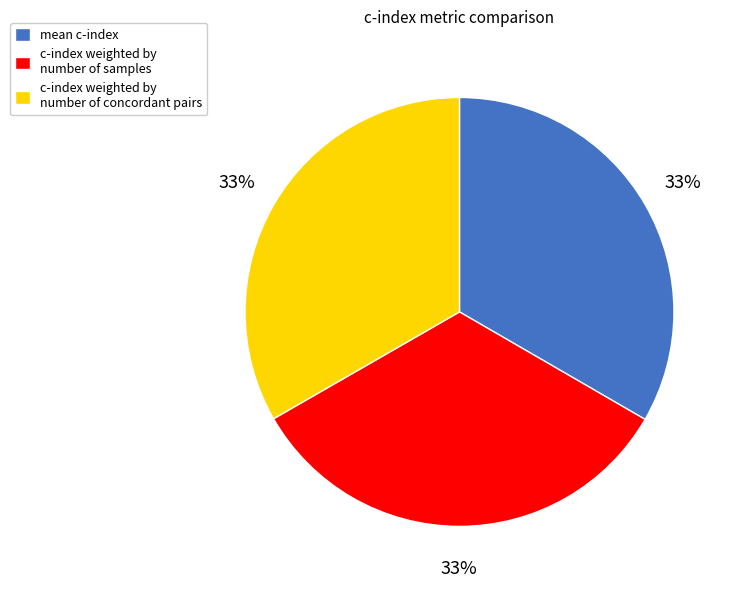

Combined, do c-index weighted by number of concordant pairs and c-index weighted by number of samples account for over 50%?

Yes